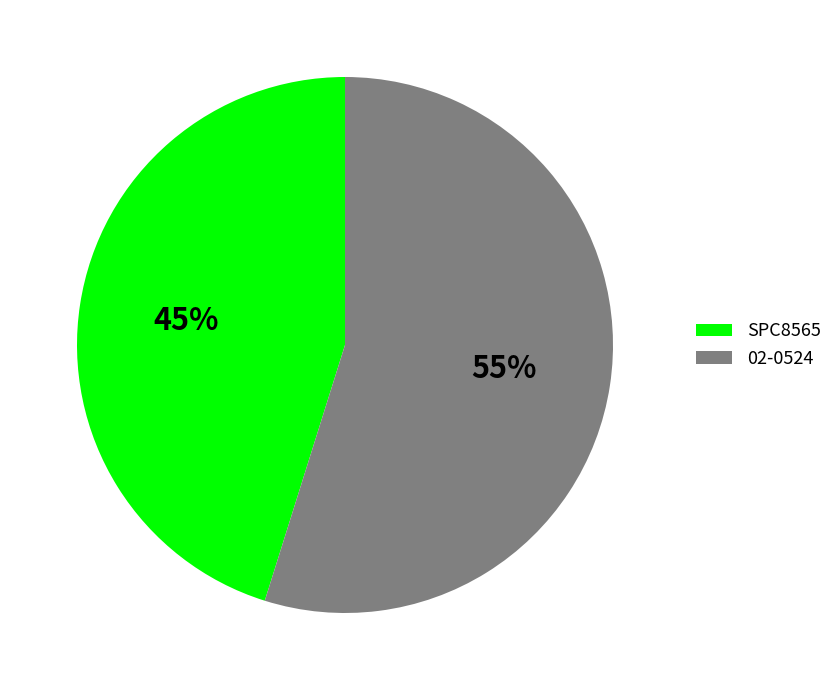

To the nearest percent, what percentage of the pie is SPC8565?

45%